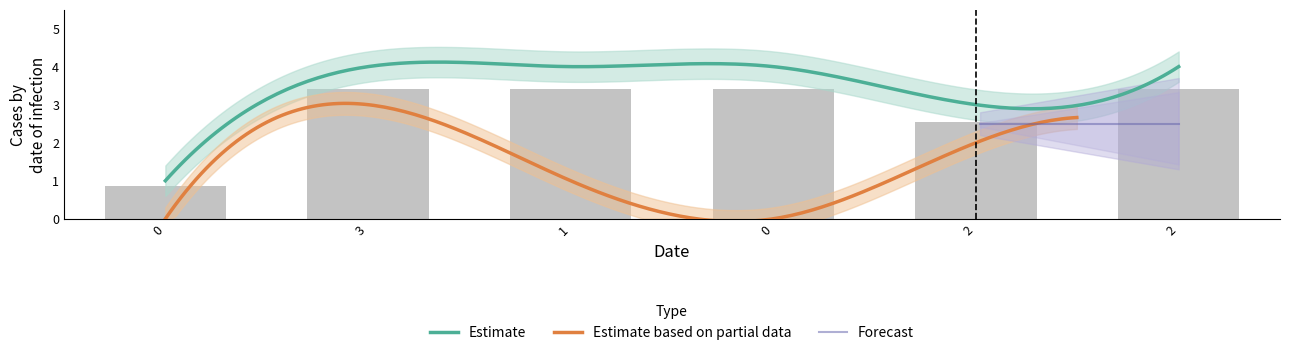

What is the sum of the Estimate values at 2 and 2?

7